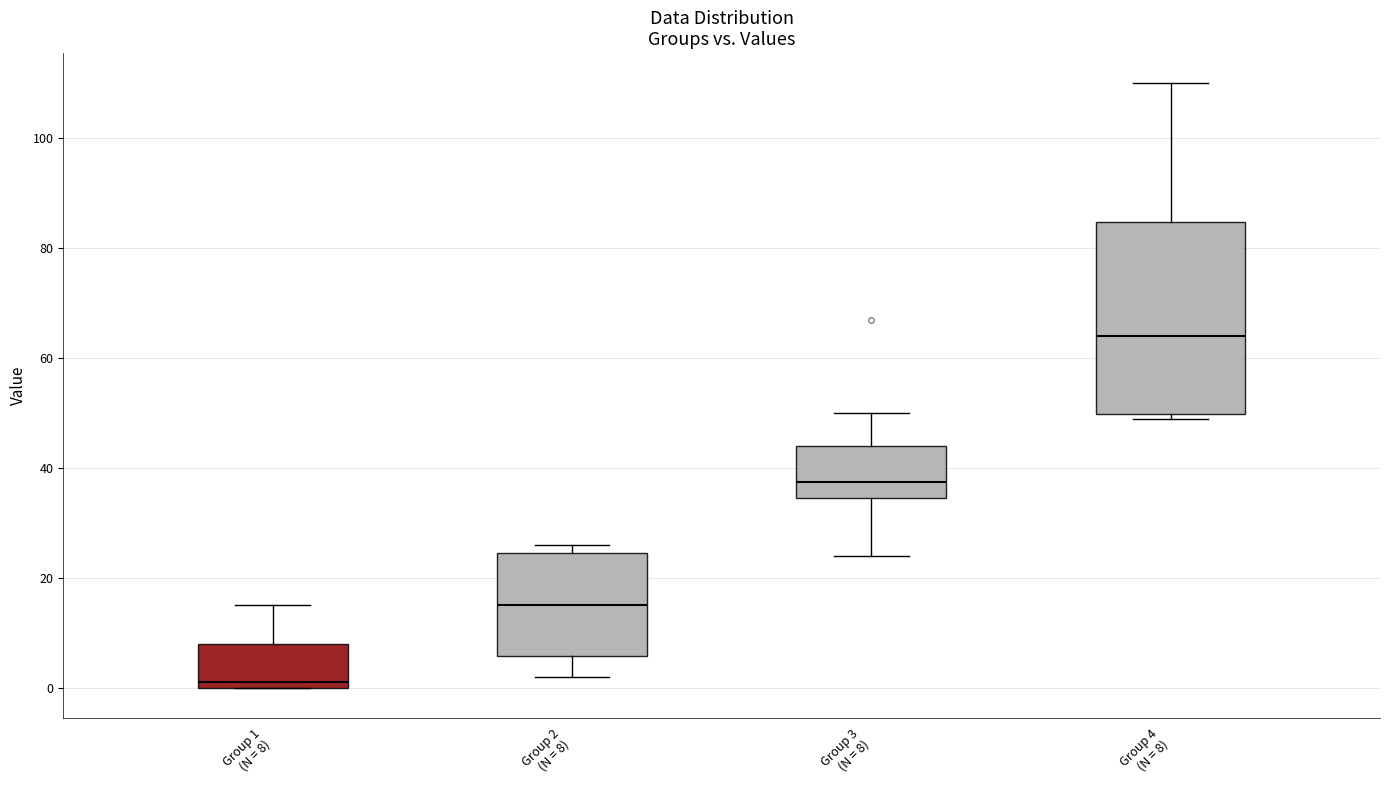

Where does the upper whisker of the box for Group 1 (N = 8) end on the y-axis? The values are not printed on the chart, so give them approximately, as read against the axis.

16